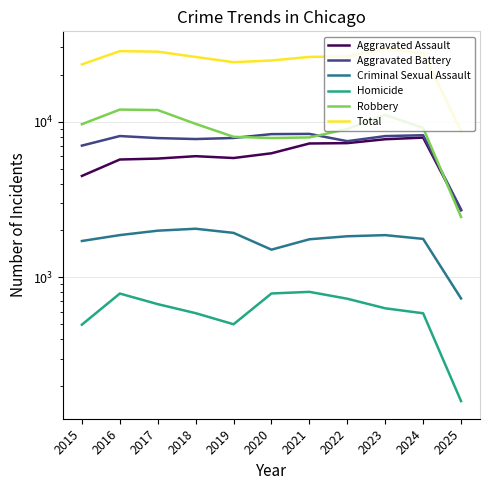

Which series has the largest range (max minus min)?

Total